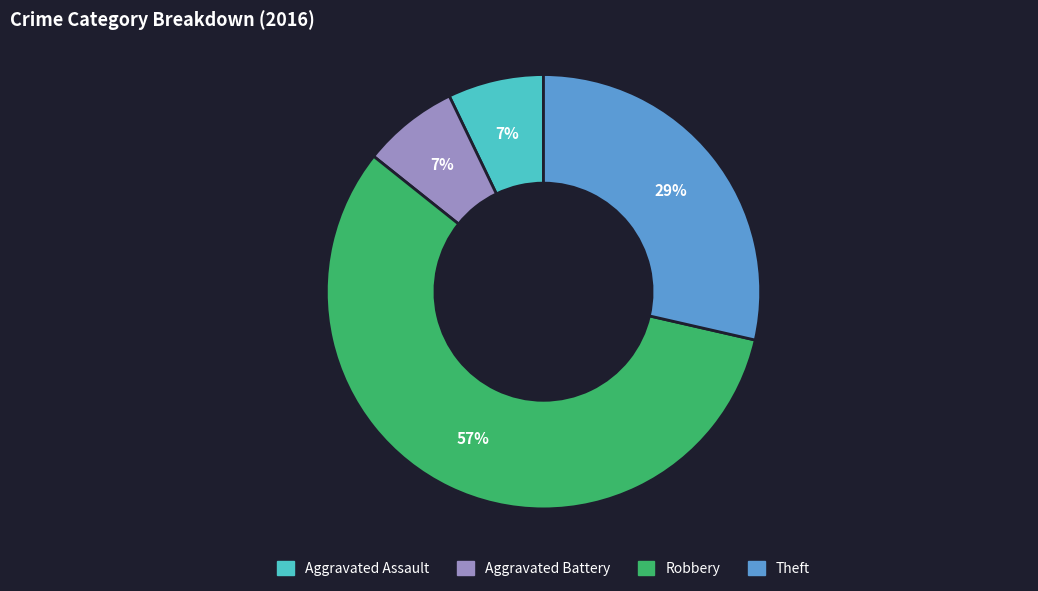

Combined, do Aggravated Assault and Theft account for over 50%?

No